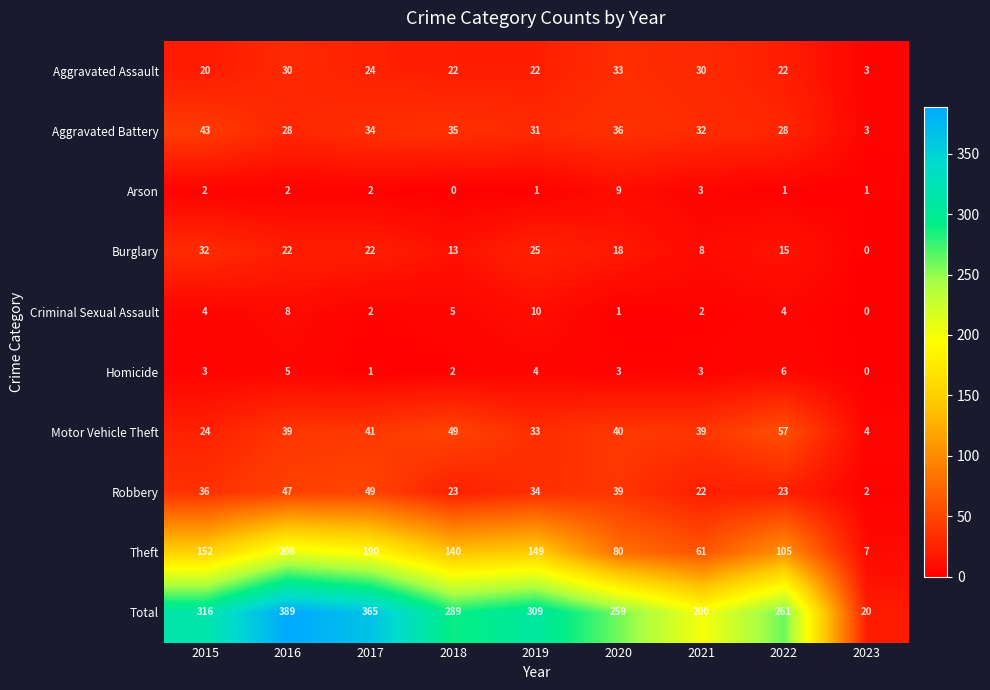

What is the sum of the Arson values at 2020 and 2023?

10